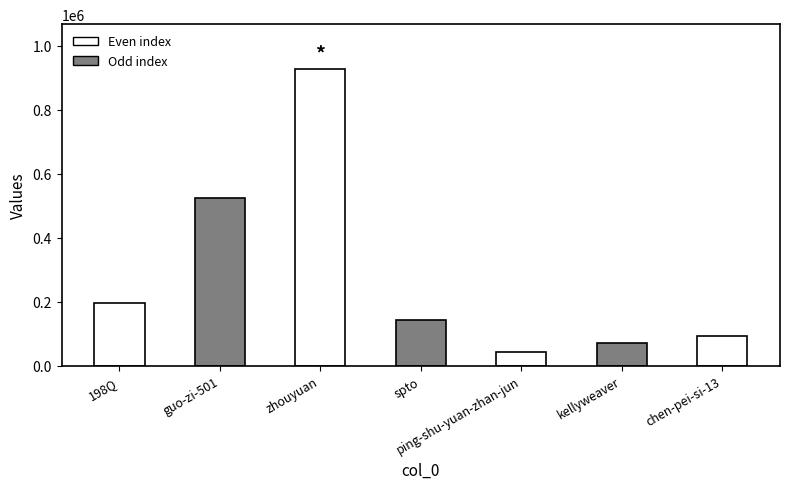

Which category has the lowest value across all series?

ping-shu-yuan-zhan-jun